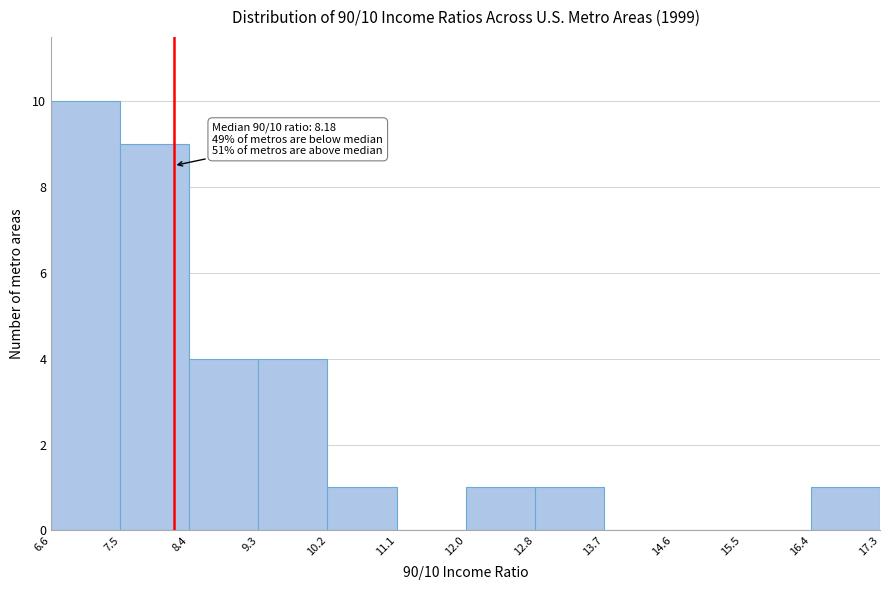

Over which range of the x-axis is the bar tallest?

6.6 to 7.5